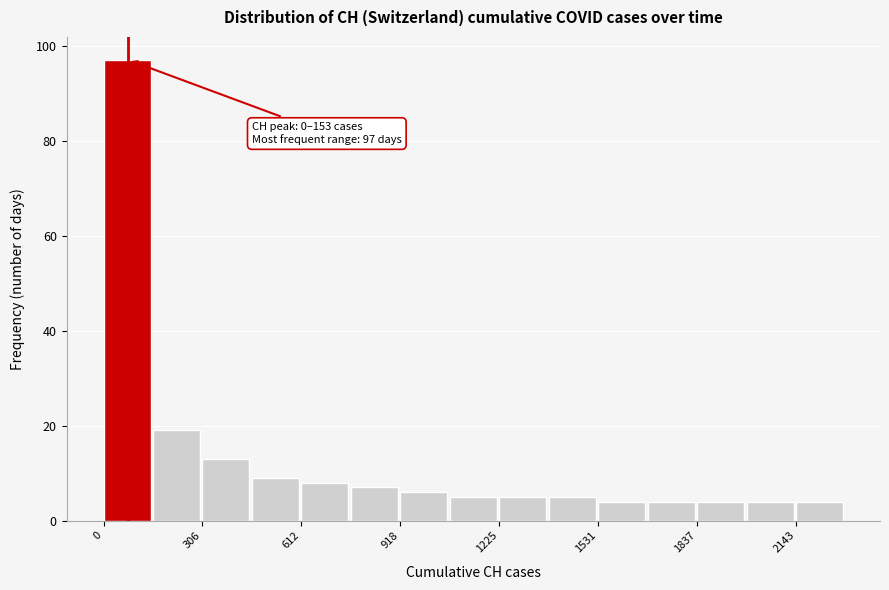

Read against the x-axis, roughly where is the centre of the tallest bar?

50